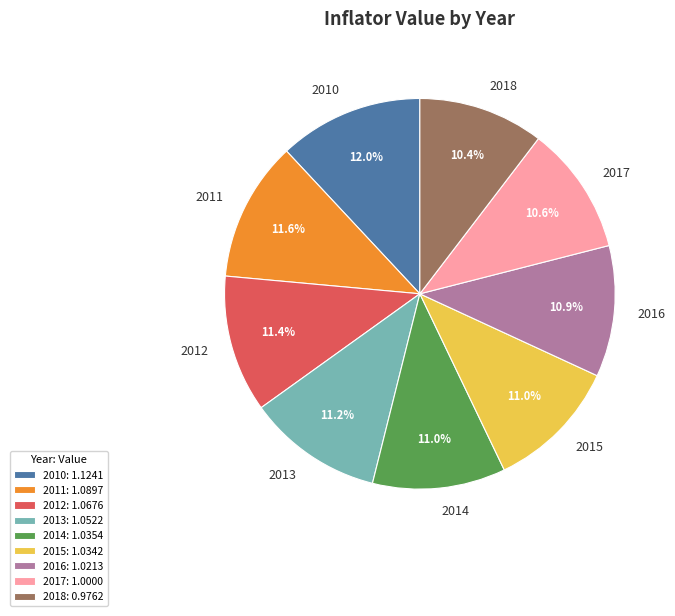

Between 2015 and 2011, which is larger?

2011